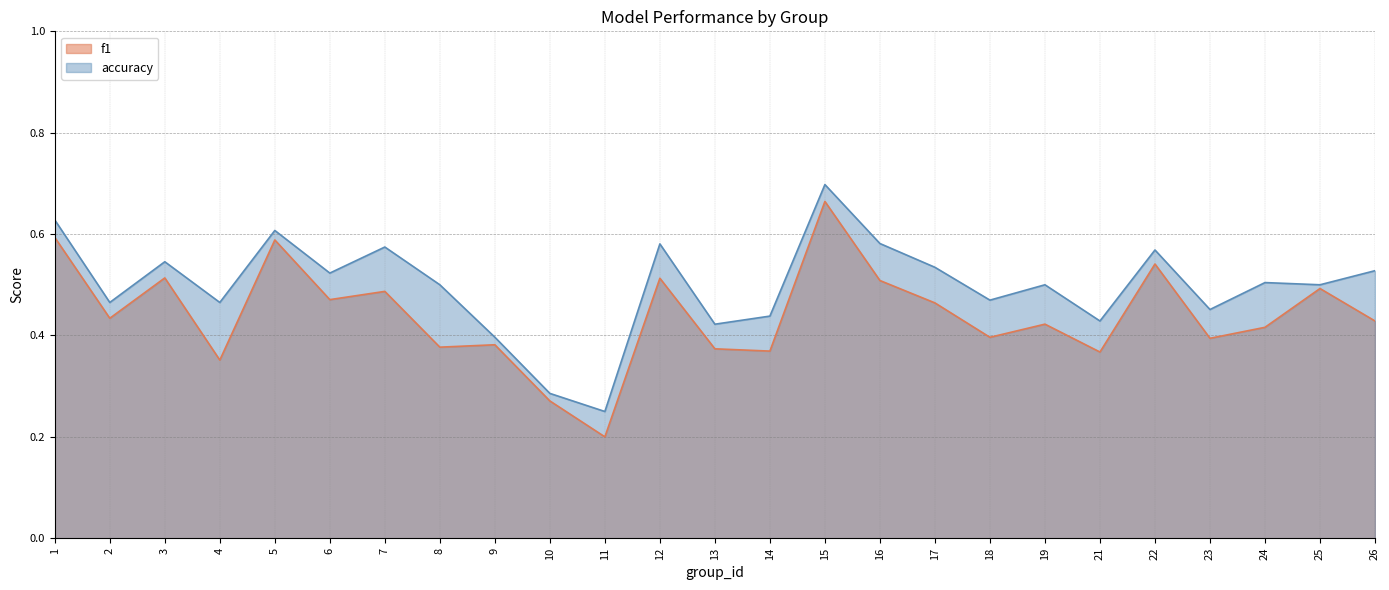

Where is the first local maximum for f1?

3